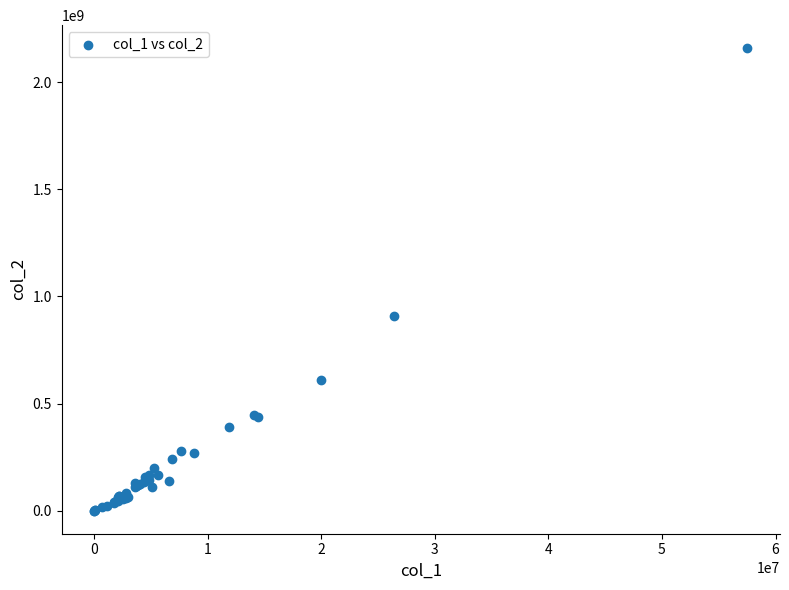

What Y value in the scatter plot is closest to 1079212256?

910405074